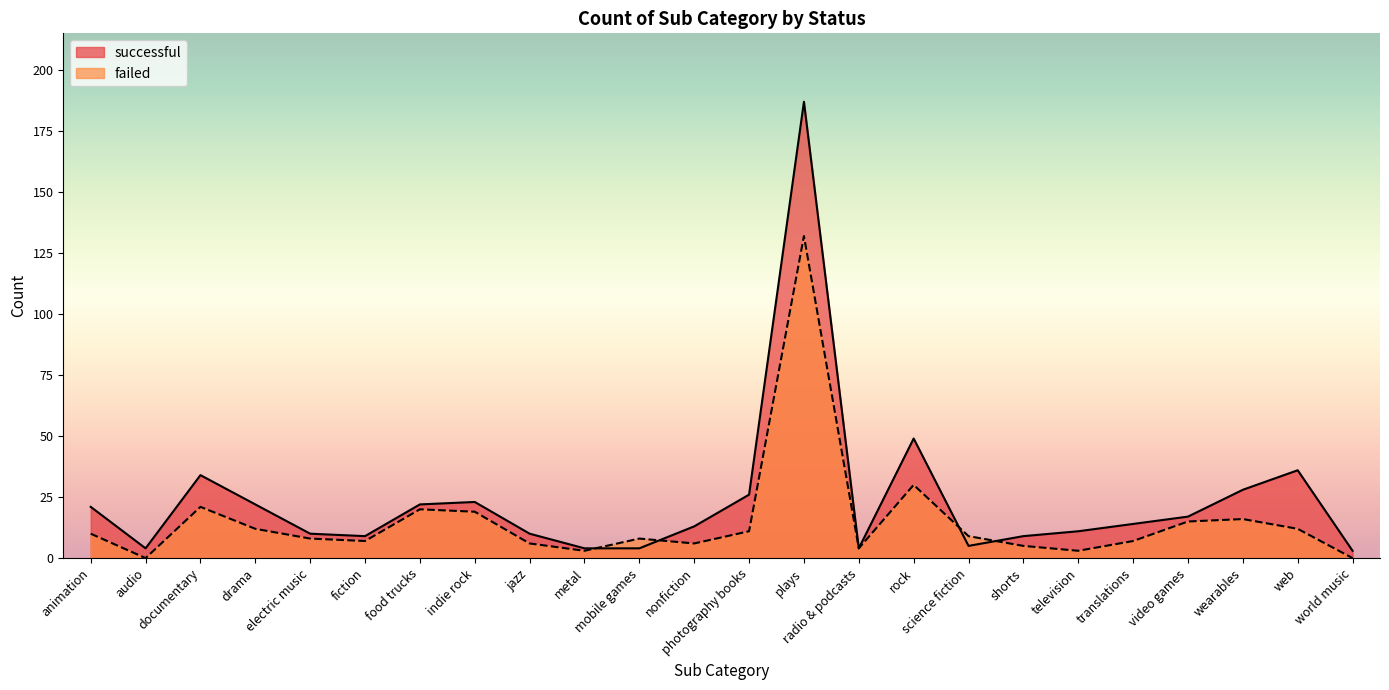

Rank the series by their average value, from highest to lowest.

successful, failed